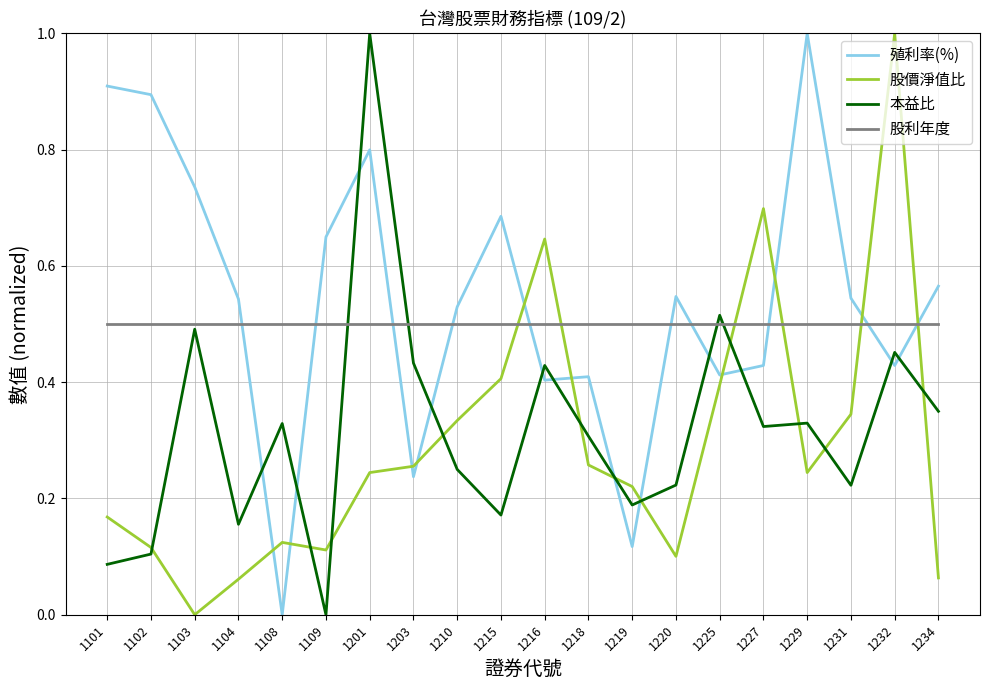

Between 1220 and 1227, which series saw the biggest shift?

股價淨值比